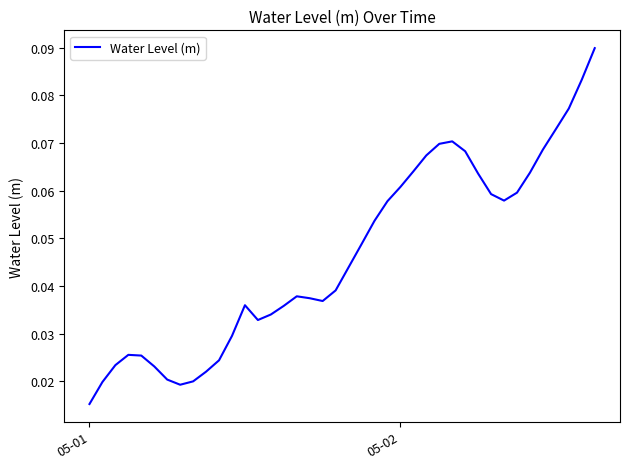

Which category has the lowest value across all series?

05-01